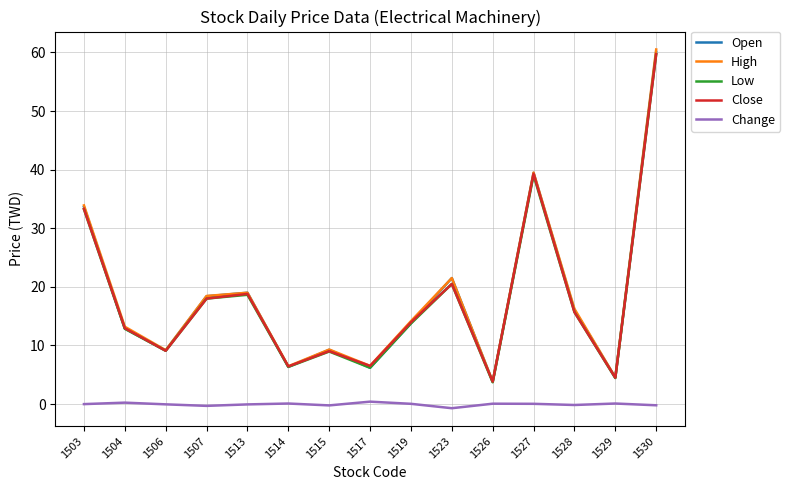

What is the sum of the Low values at 1519 and 1527?

52.8